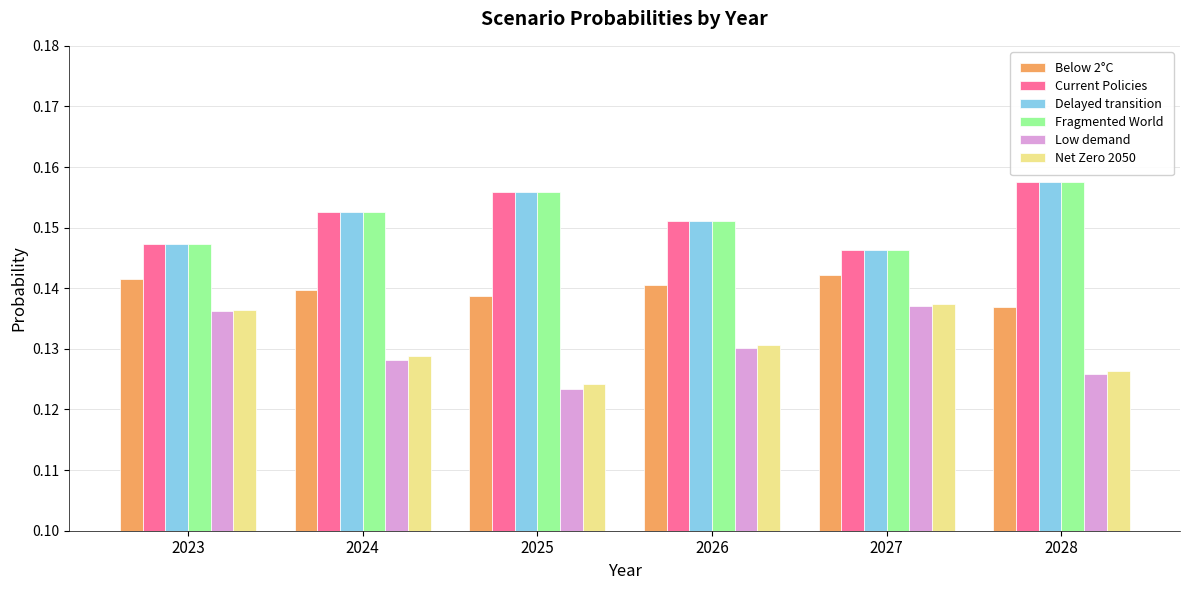

Which series has the widest spread of values?

Low demand